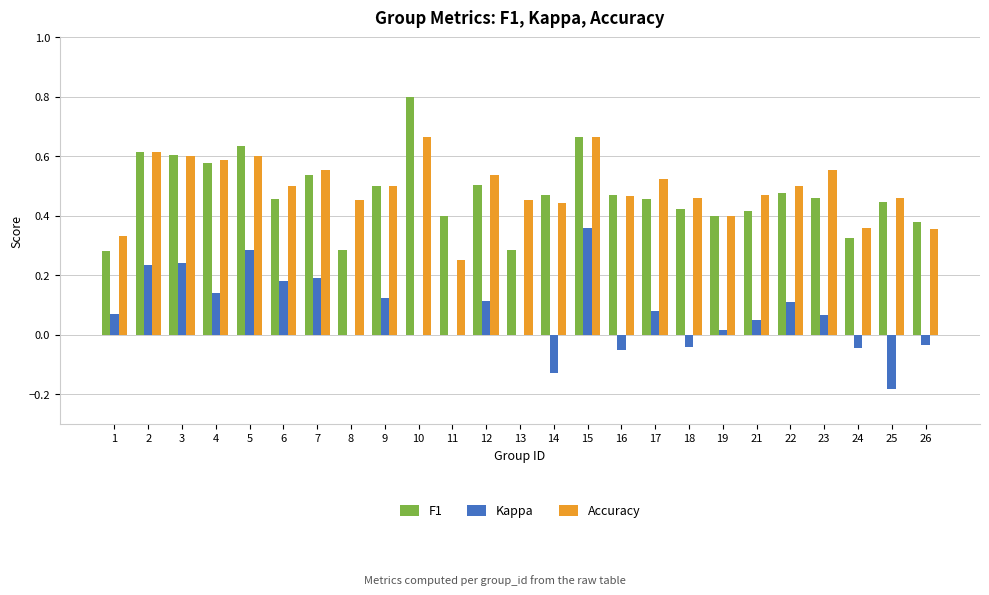

Is the value of Kappa at 23 greater than the value of Accuracy at 14?

No